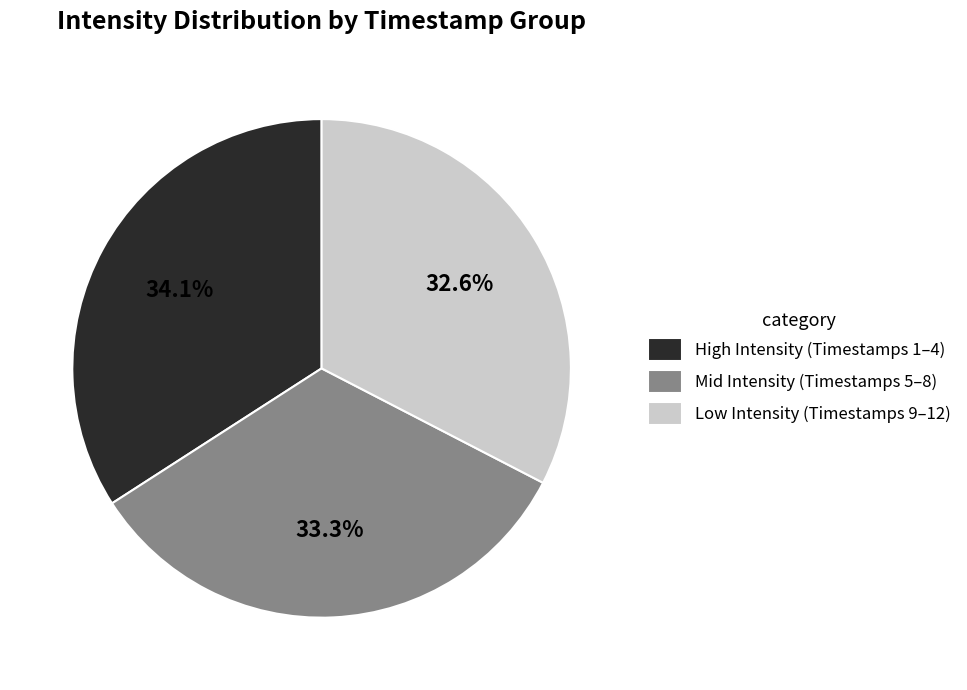

To the nearest percent, what is the average slice percentage?

33%